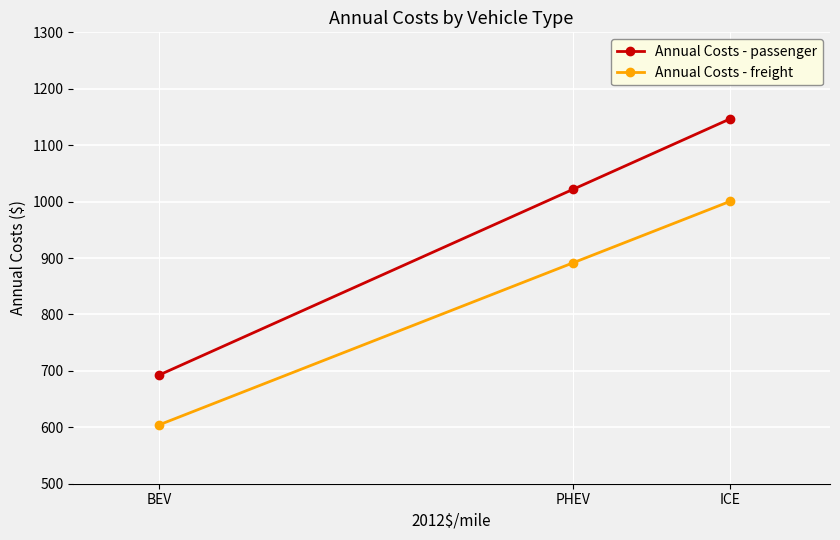

What is the label of the 3rd point from the left?

ICE